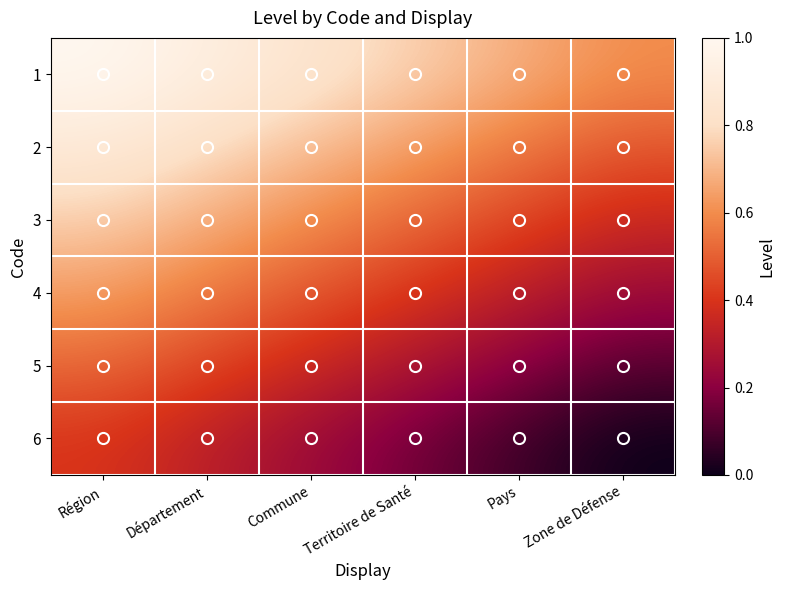

Reading left to right, transcribe all the data shown in this chart.

1: Région=1.0	Département=0.9	Commune=0.8	Territoire de Santé=0.8	Pays=0.7	Zone de Défense=0.6
2: Région=0.9	Département=0.8	Commune=0.7	Territoire de Santé=0.6	Pays=0.6	Zone de Défense=0.5
3: Région=0.8	Département=0.7	Commune=0.6	Territoire de Santé=0.5	Pays=0.4	Zone de Défense=0.4
4: Région=0.6	Département=0.6	Commune=0.5	Territoire de Santé=0.4	Pays=0.3	Zone de Défense=0.2
5: Région=0.5	Département=0.4	Commune=0.4	Territoire de Santé=0.3	Pays=0.2	Zone de Défense=0.1
6: Région=0.4	Département=0.3	Commune=0.2	Territoire de Santé=0.2	Pays=0.1	Zone de Défense=0.0